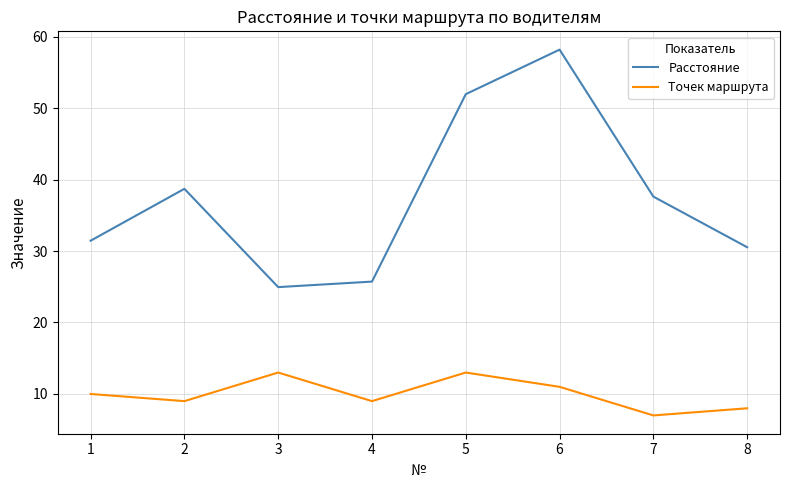

How many values in the Точек маршрута series are below 10?

4